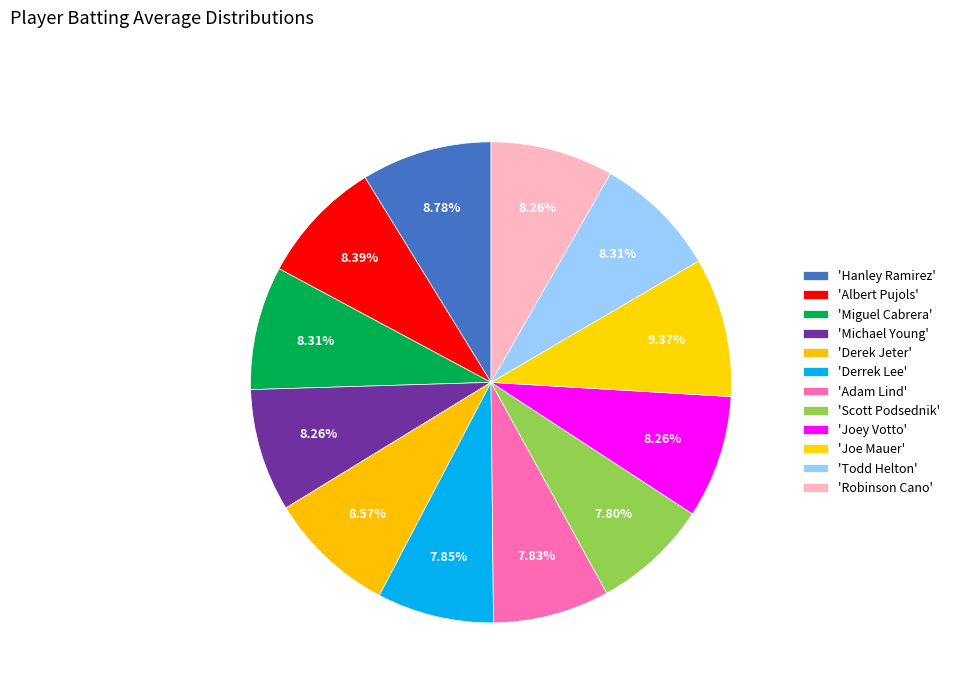

Count the number of slices in the pie.

12